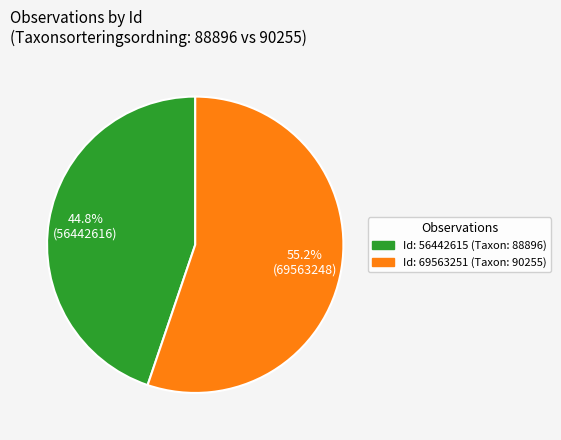

Is there any slice that represents more than half of the pie?

Yes